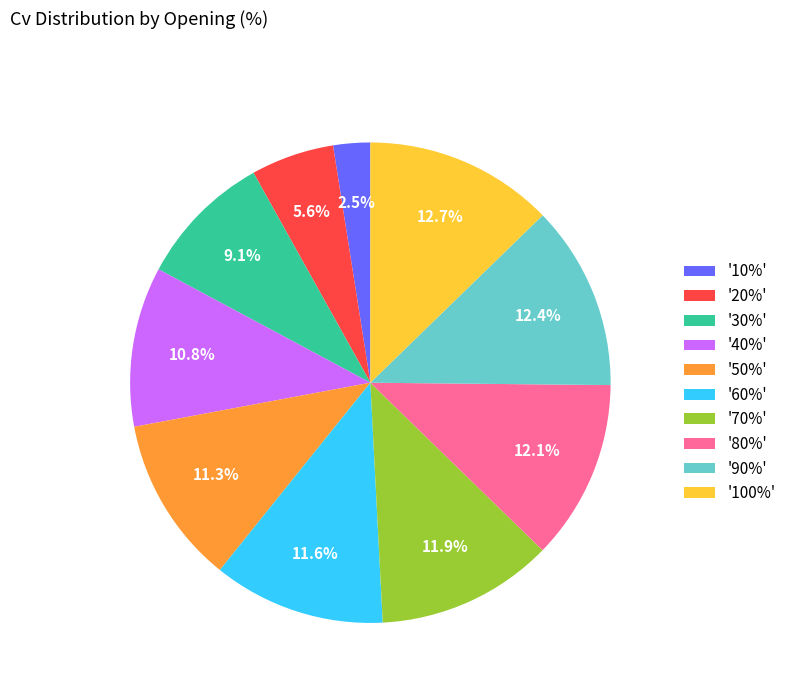

Is there a majority slice in this chart?

No